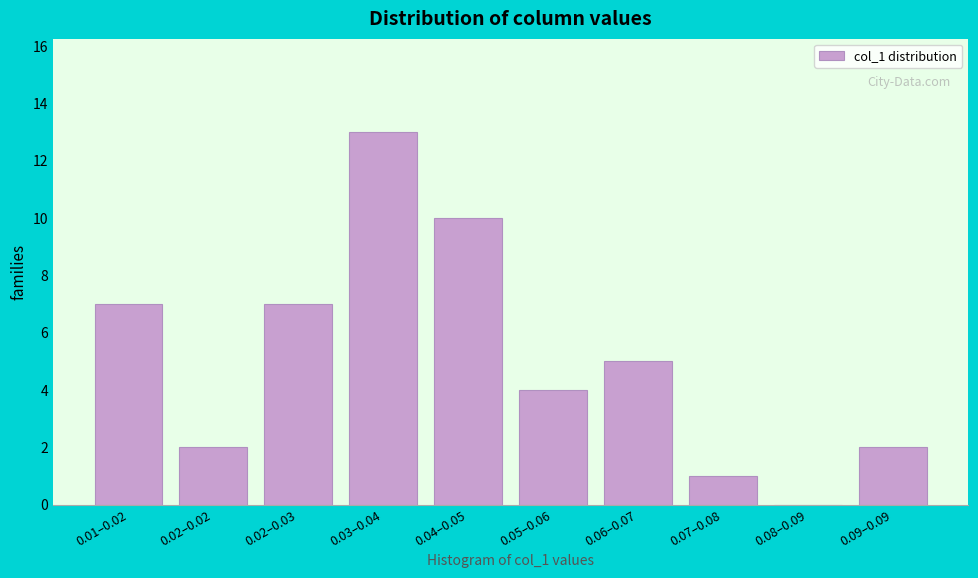

Reading left to right, extract all data points from this chart.

0.01–0.02=7	0.02–0.02=2	0.02–0.03=7	0.03–0.04=13	0.04–0.05=10	0.05–0.06=4	0.06–0.07=5	0.07–0.08=1	0.08–0.09=0	0.09–0.09=2